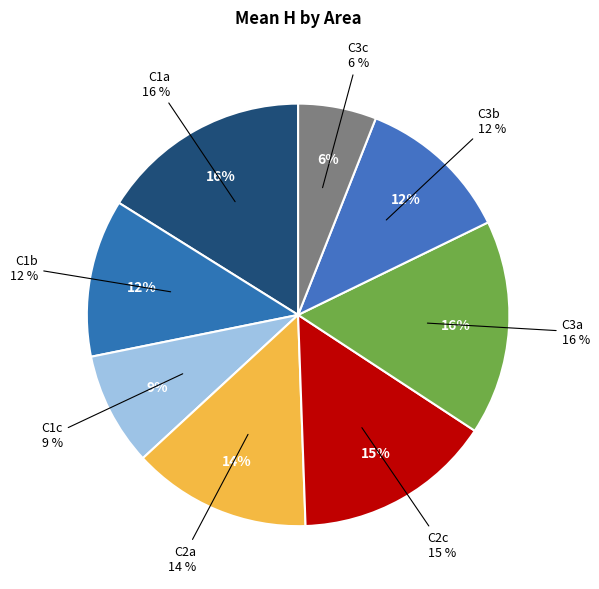

Does any single category account for the majority?

No